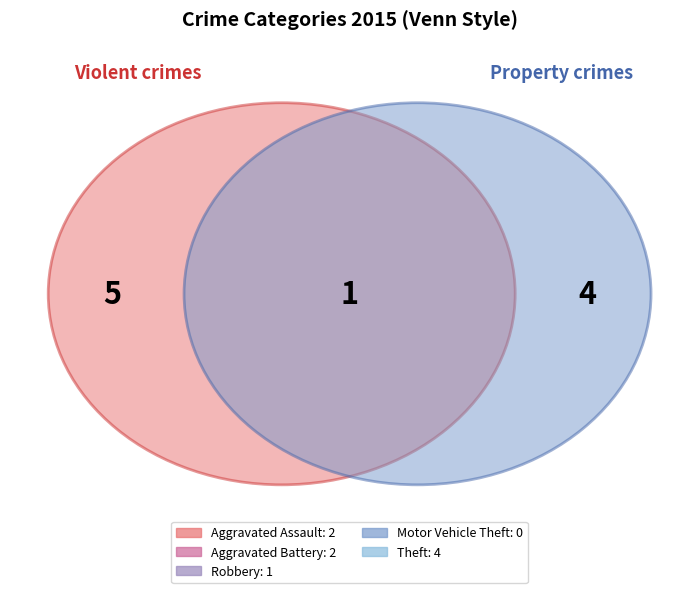

The Robbery slice represents 11% of the pie. True or false?

True